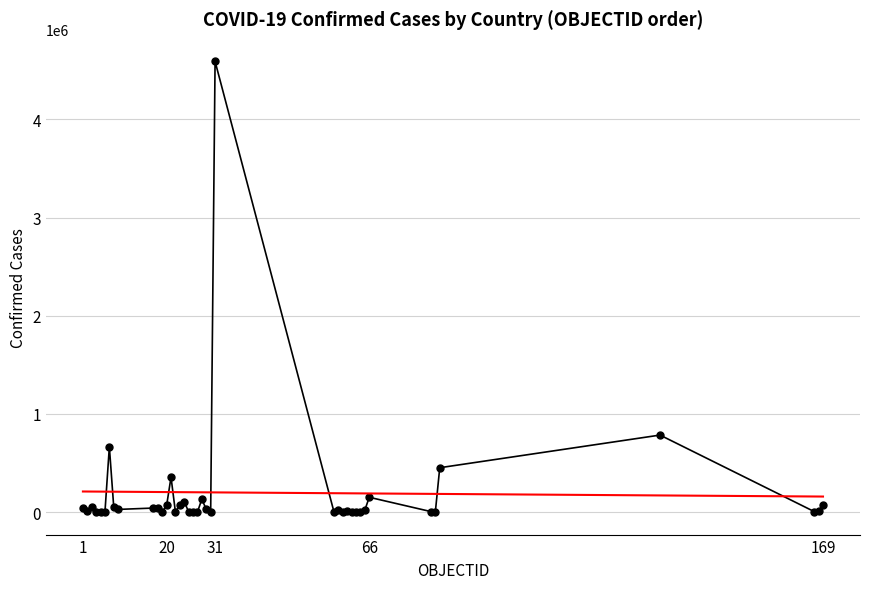

What is the maximum value shown in the chart?

4591364.0